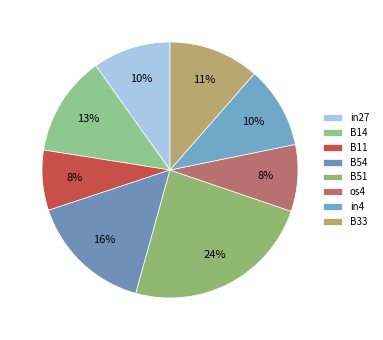

Between B33 and os4, which is larger?

B33